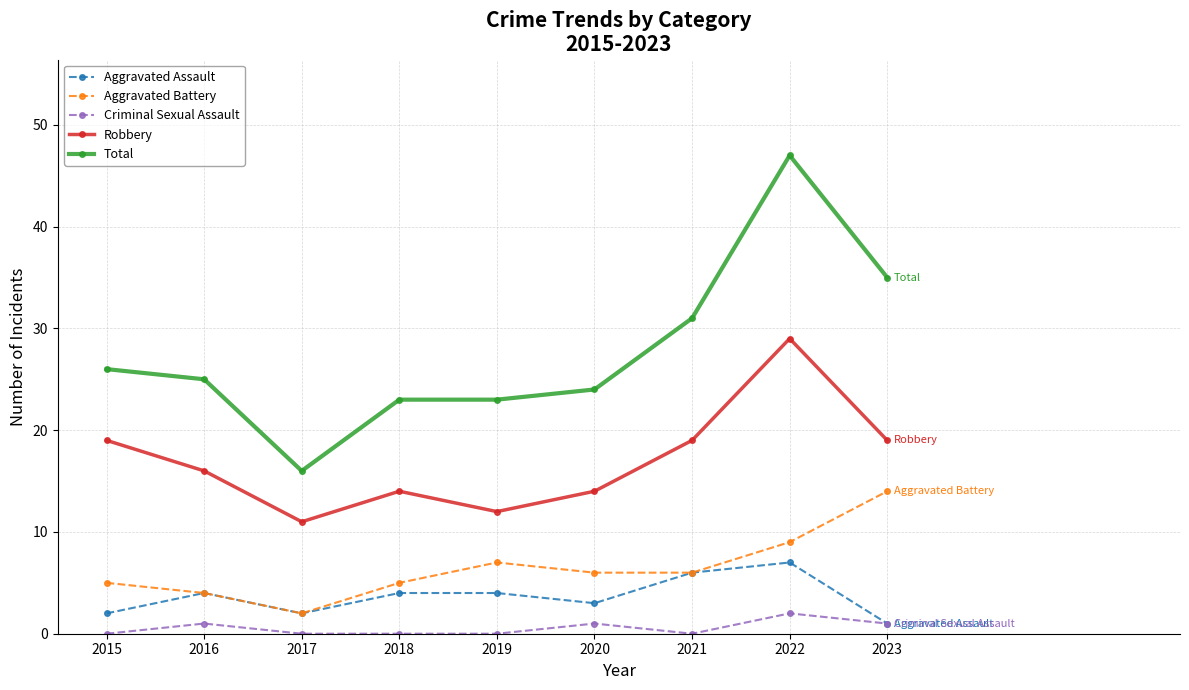

True or false: Robbery and Aggravated Battery intersect in this chart.

False